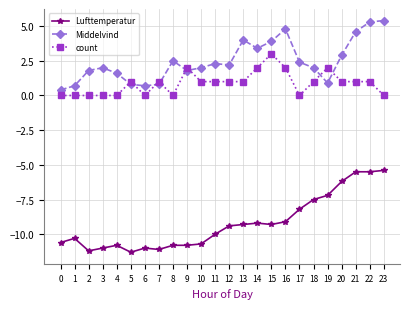

Is it true that Lufttemperatur equals -11.0 at 6?

True